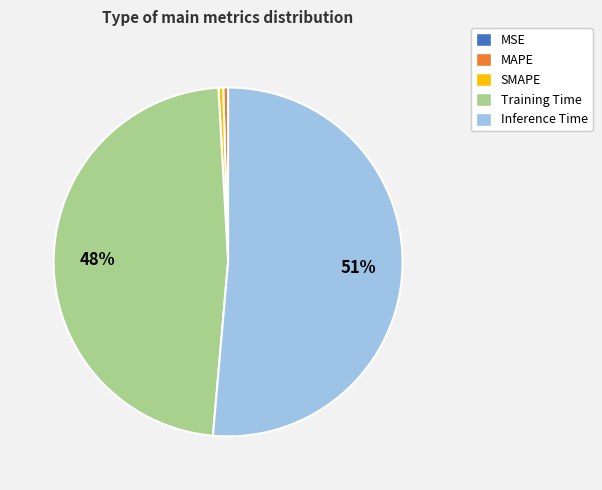

The SMAPE slice represents 0% of the pie. True or false?

True